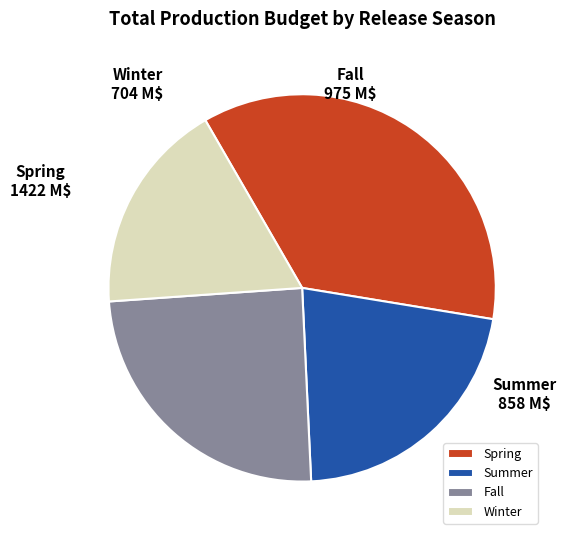

Which has a higher value, Winter or Summer?

Summer